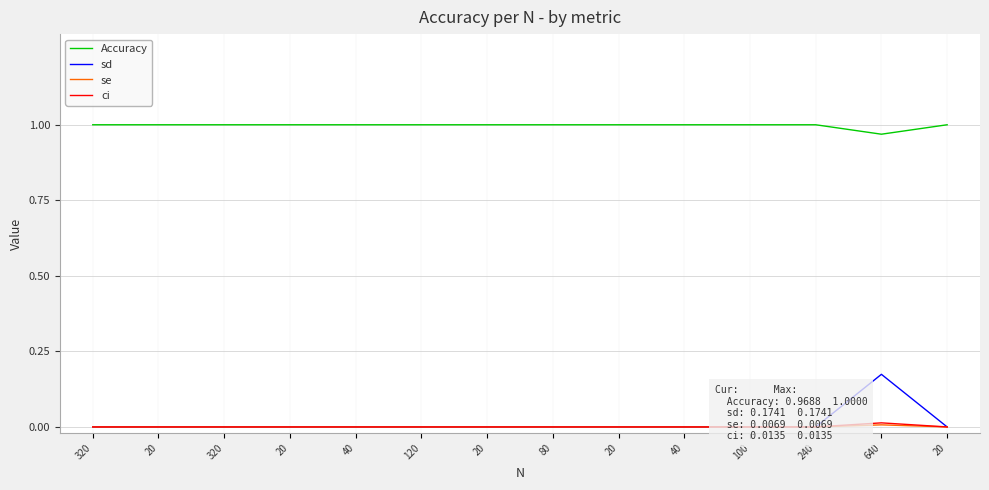

What is the label of the 7th point from the right?

80